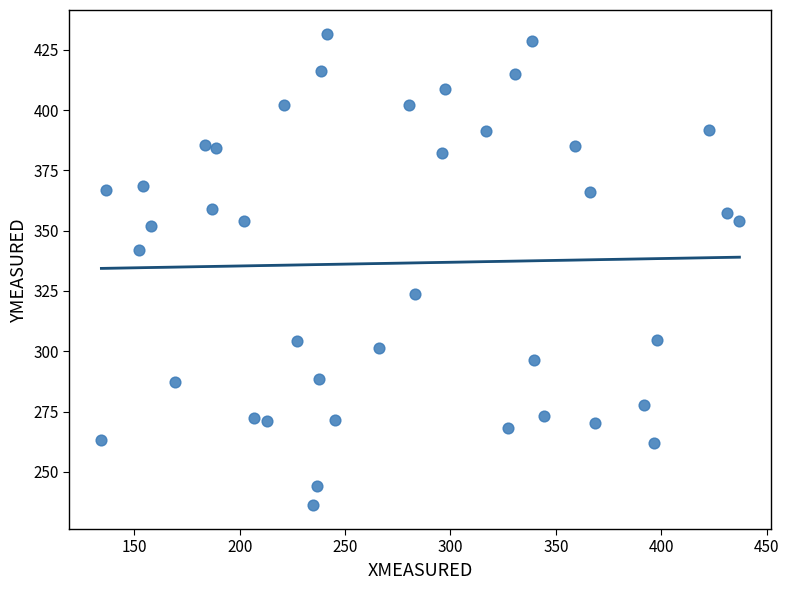

What is the range of Y values (max minus min)?

195.6